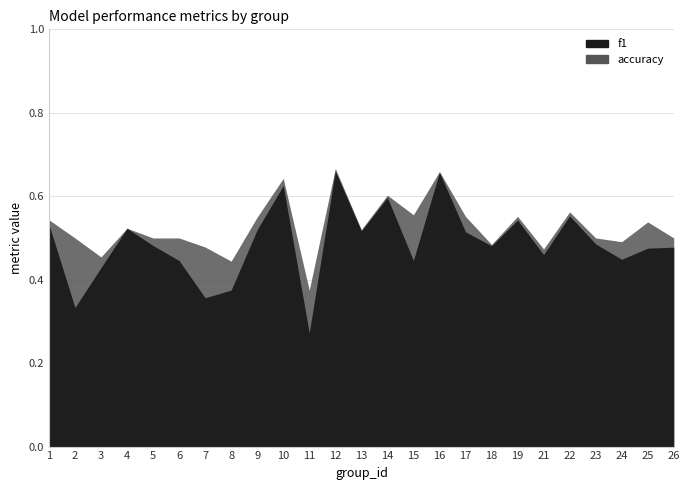

Is the value of accuracy at 21 greater than the value of f1 at 16?

No